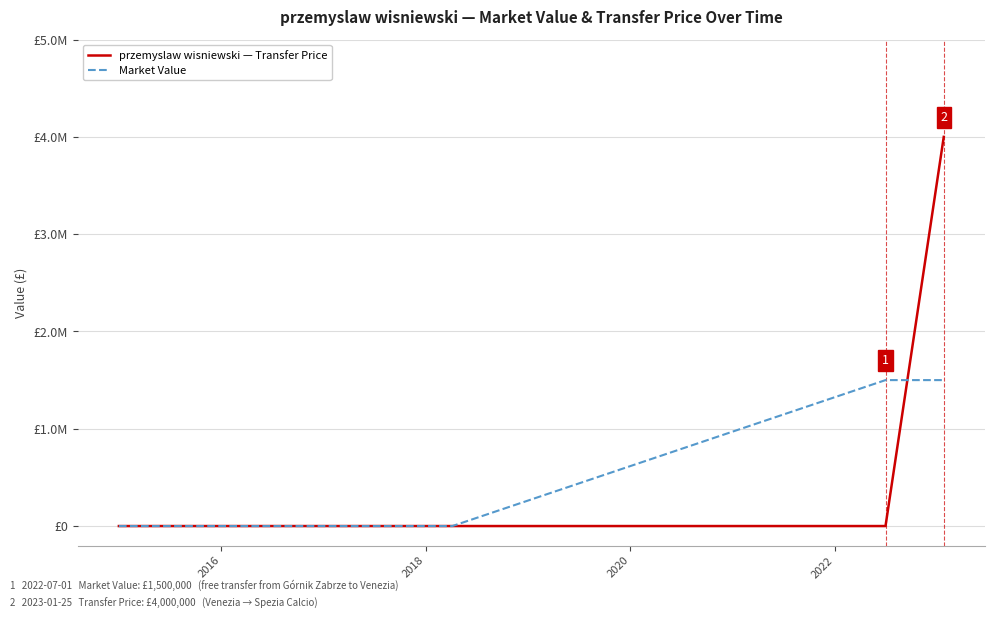

Reading left to right, what are all the values shown in this chart?

przemyslaw wisniewski — Transfer Price: 0	0	0	0	4000000
Market Value: 0	0	0	1500000	1500000